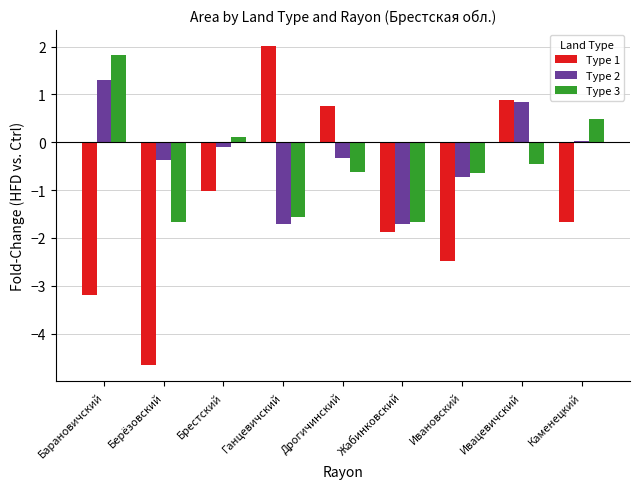

What is the maximum value for Type 3?

1.8